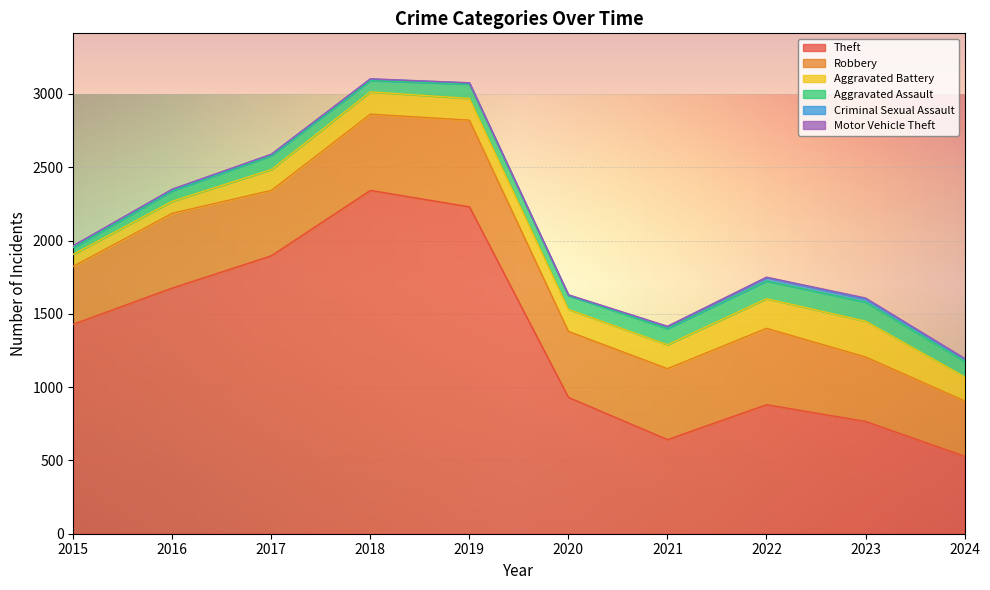

Reading left to right, list all the values displayed in this chart.

Robbery: 2015=395	2016=510	2017=446	2018=520	2019=591	2020=450	2021=484	2022=521	2023=440	2024=377
Theft: 2015=1429	2016=1676	2017=1896	2018=2342	2019=2230	2020=930	2021=642	2022=880	2023=766	2024=529
Aggravated Battery: 2015=82	2016=82	2017=142	2018=152	2019=148	2020=150	2021=163	2022=202	2023=244	2024=165
Aggravated Assault: 2015=46	2016=71	2017=95	2018=77	2019=98	2020=94	2021=110	2022=121	2023=130	2024=105
Motor Vehicle Theft: 2015=1	2016=4	2017=2	2018=1	2019=1	2020=3	2021=2	2022=2	2023=6	2024=2
Criminal Sexual Assault: 2015=12	2016=8	2017=8	2018=11	2019=8	2020=3	2021=14	2022=24	2023=22	2024=18